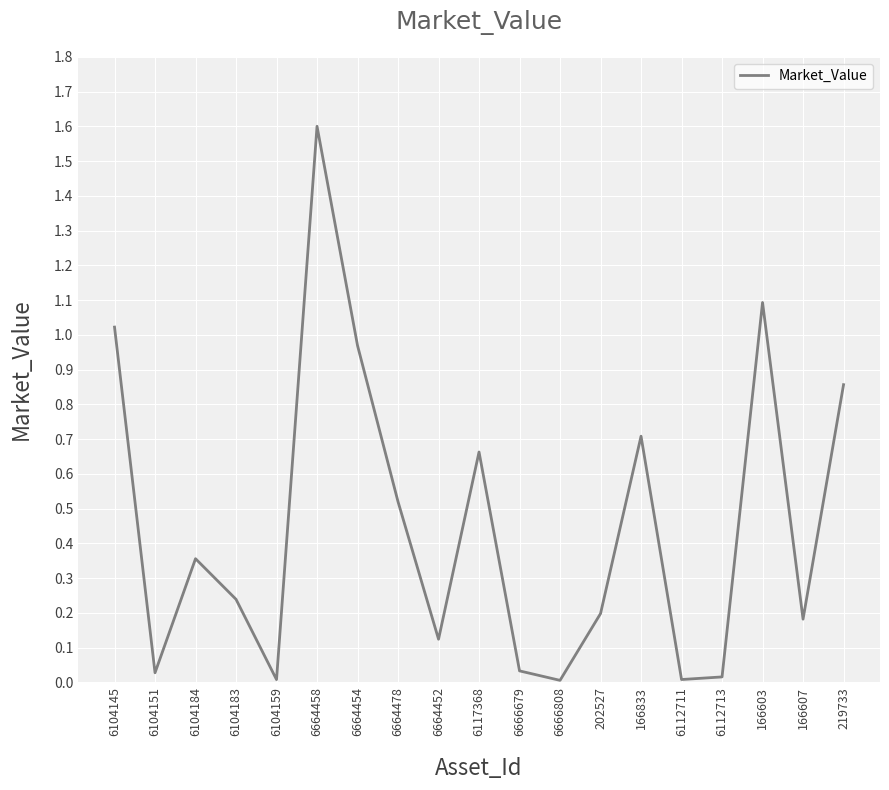

Which has a higher value, 166607 or 6664452?

166607